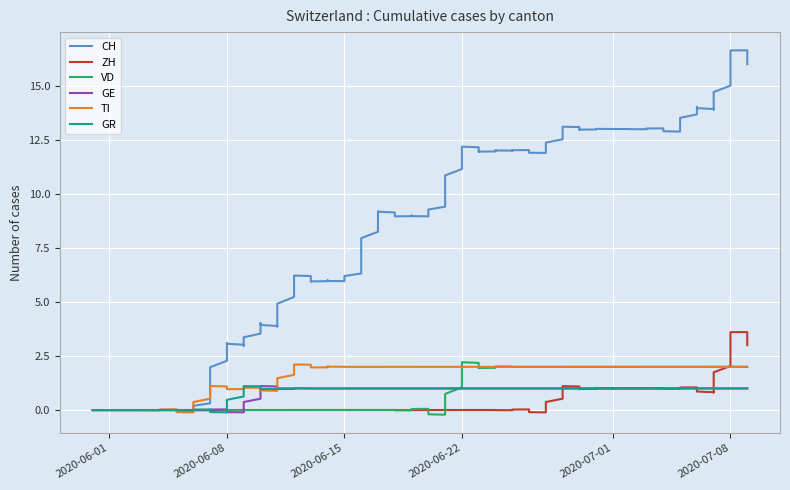

True or false: VD and TI intersect in this chart.

False